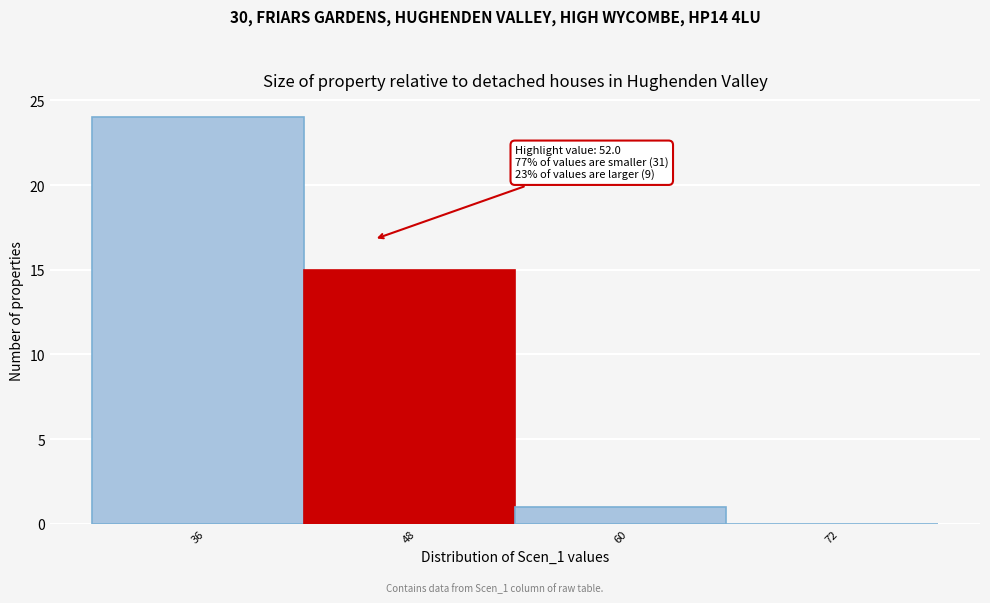

Reading left to right, what are all the values shown in this chart?

36=24	48=15	60=1	72=0